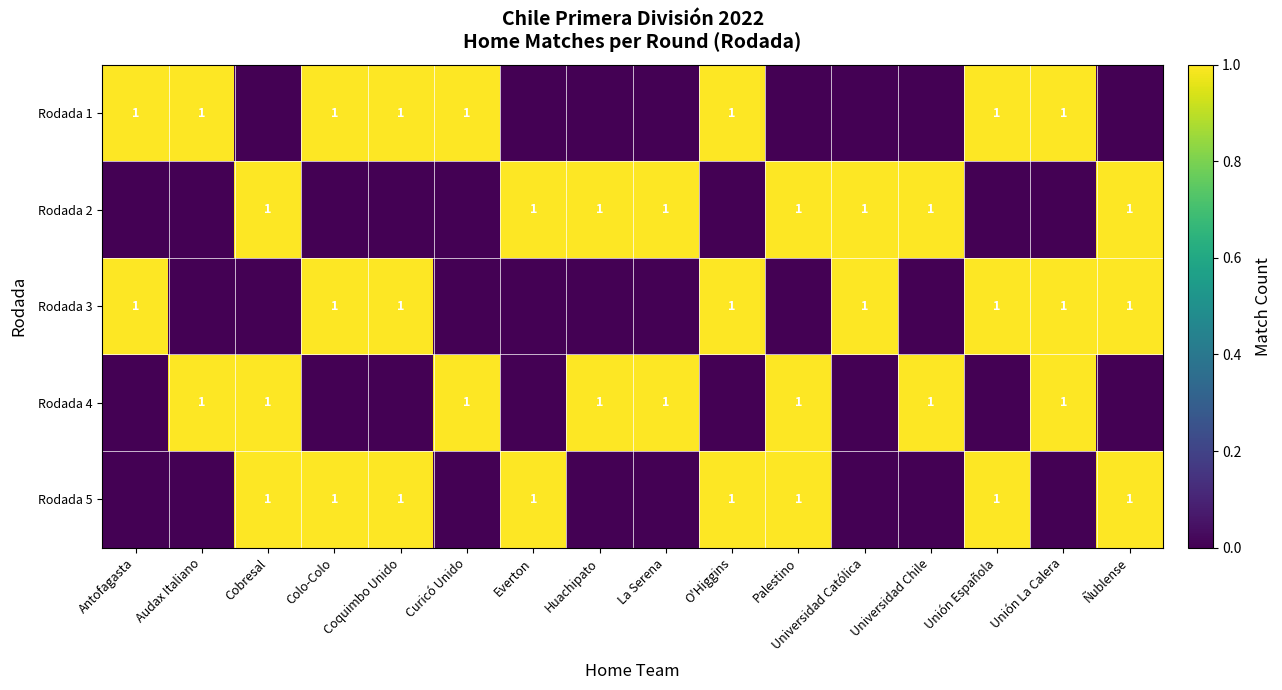

At which category is the sum across all series the highest?

Cobresal